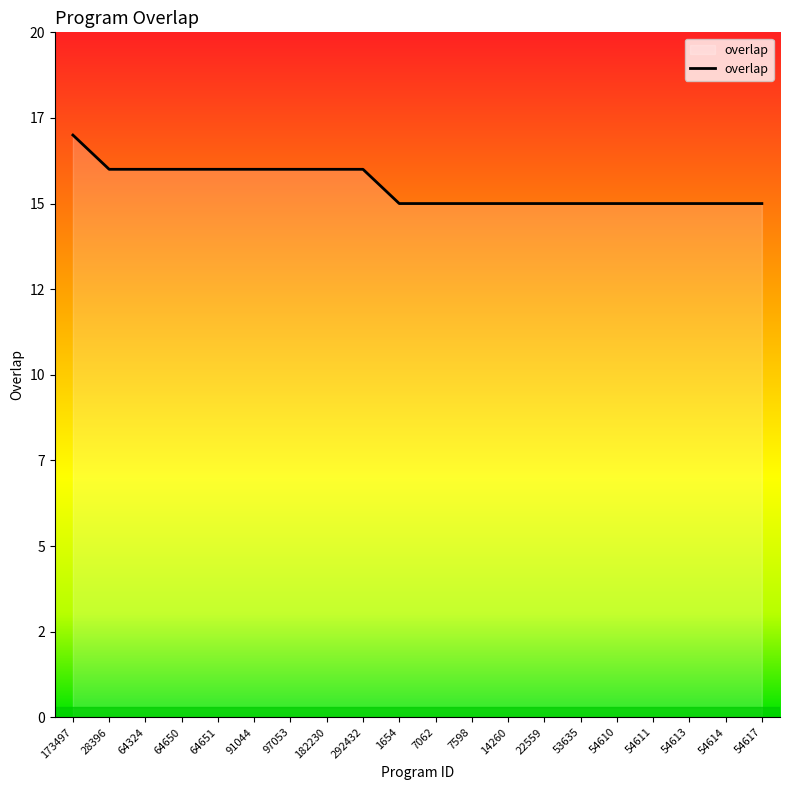

Does the chart have visible grid lines?

No